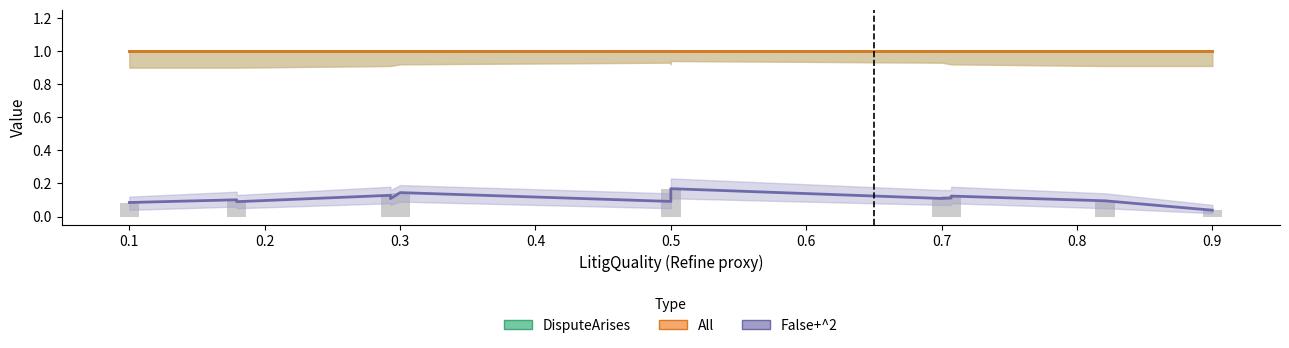

Are the bars grouped side by side (vs. stacked)?

Yes